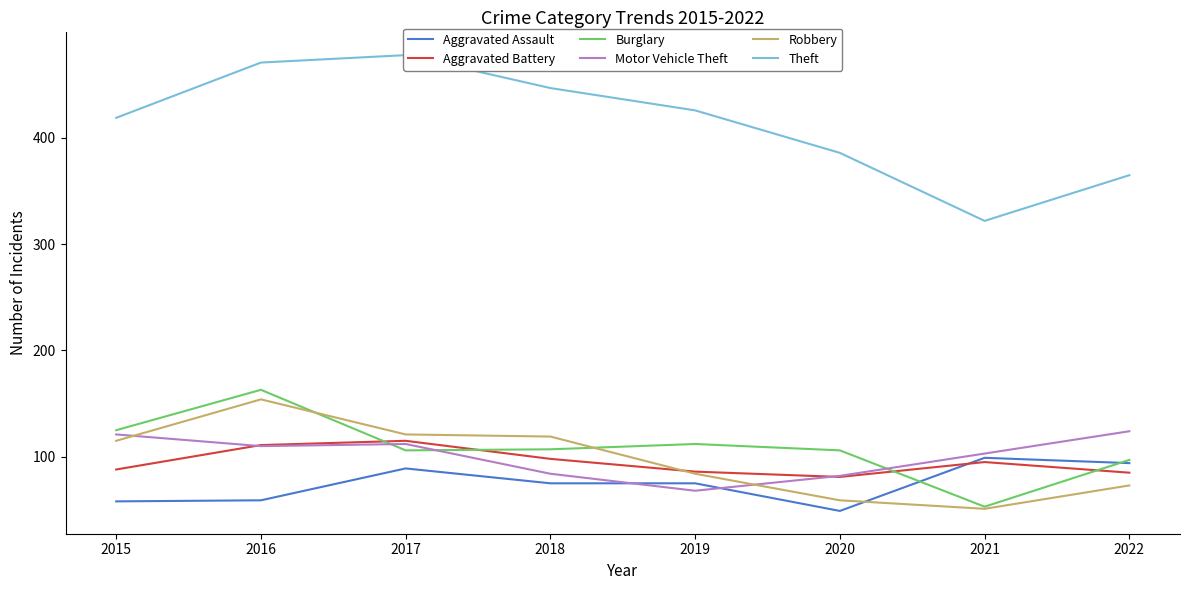

What is the value of the Aggravated Battery point at the 8th from the left?

85